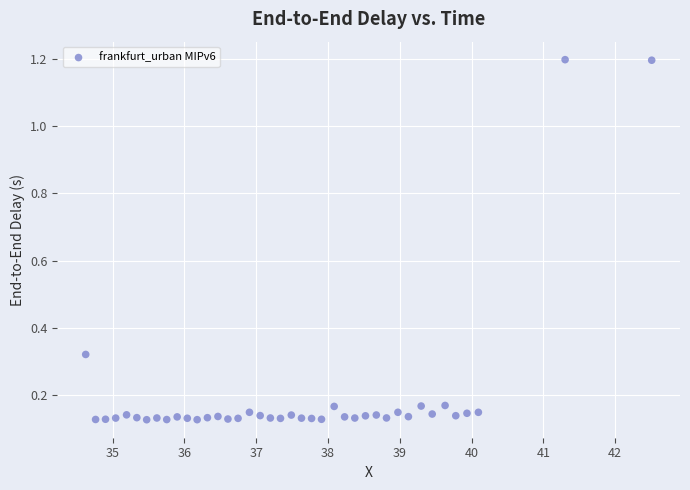

What is the range of X values (max minus min)?

7.9